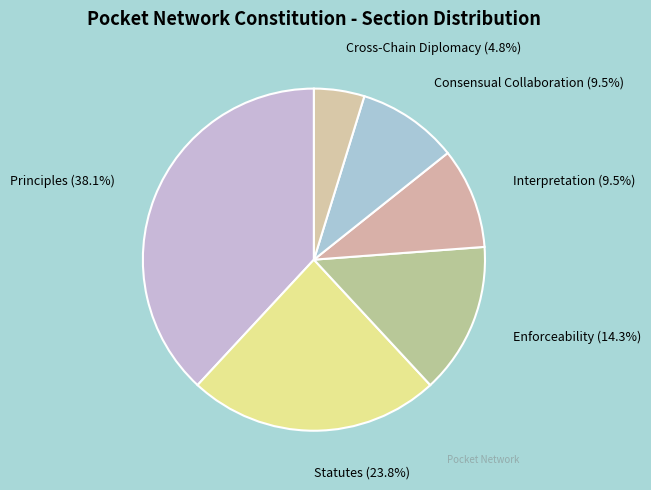

Which slice is the largest?

Principles